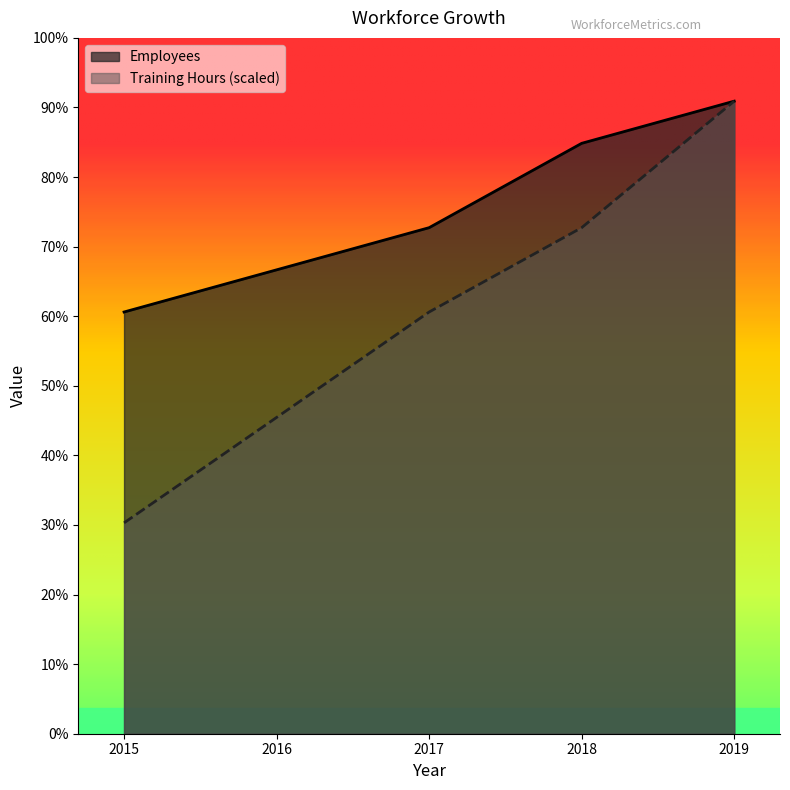

What are all the series names shown in the legend?

Employees, Training Hours (scaled)